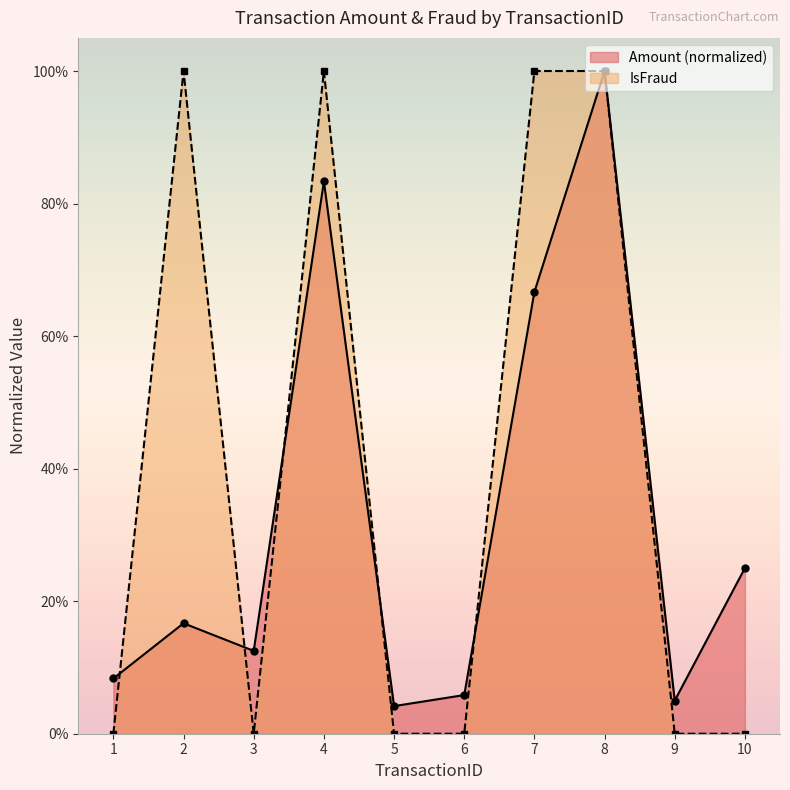

What are all the series names shown in the legend?

Amount (normalized), IsFraud